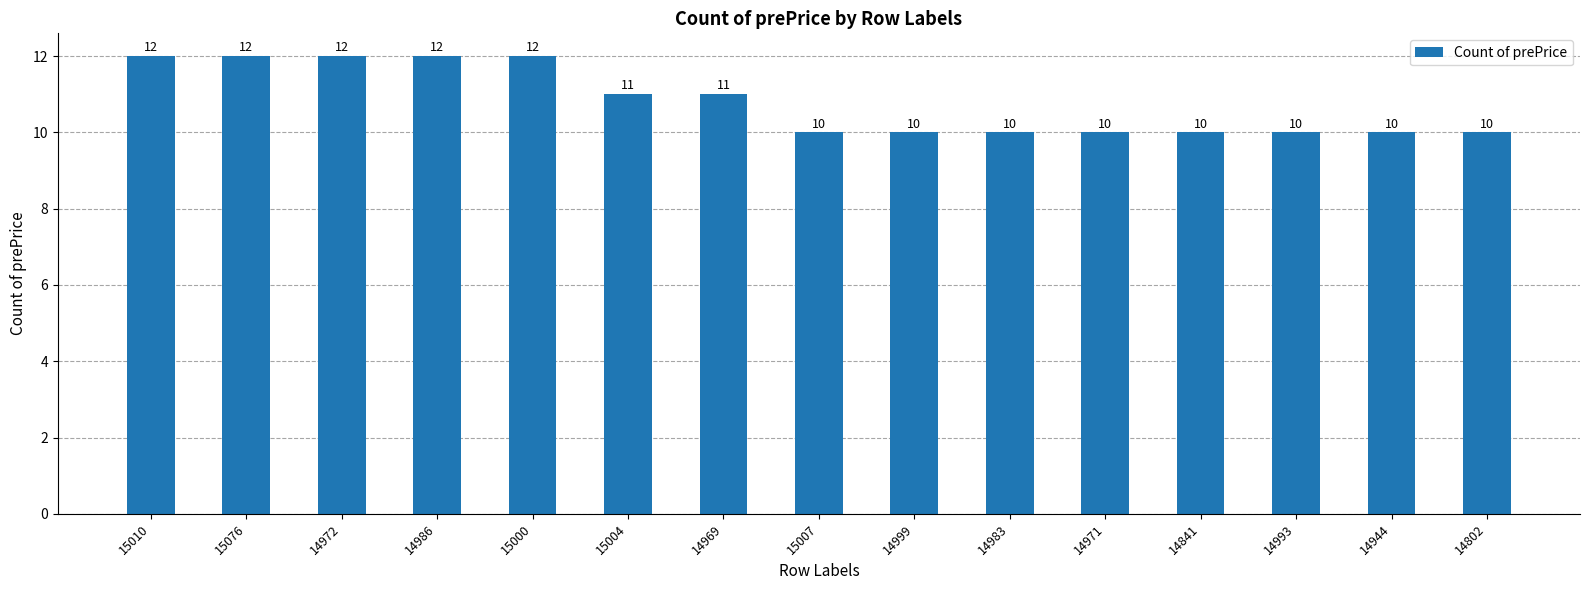

What is the value of the 5th bar from the left?

12